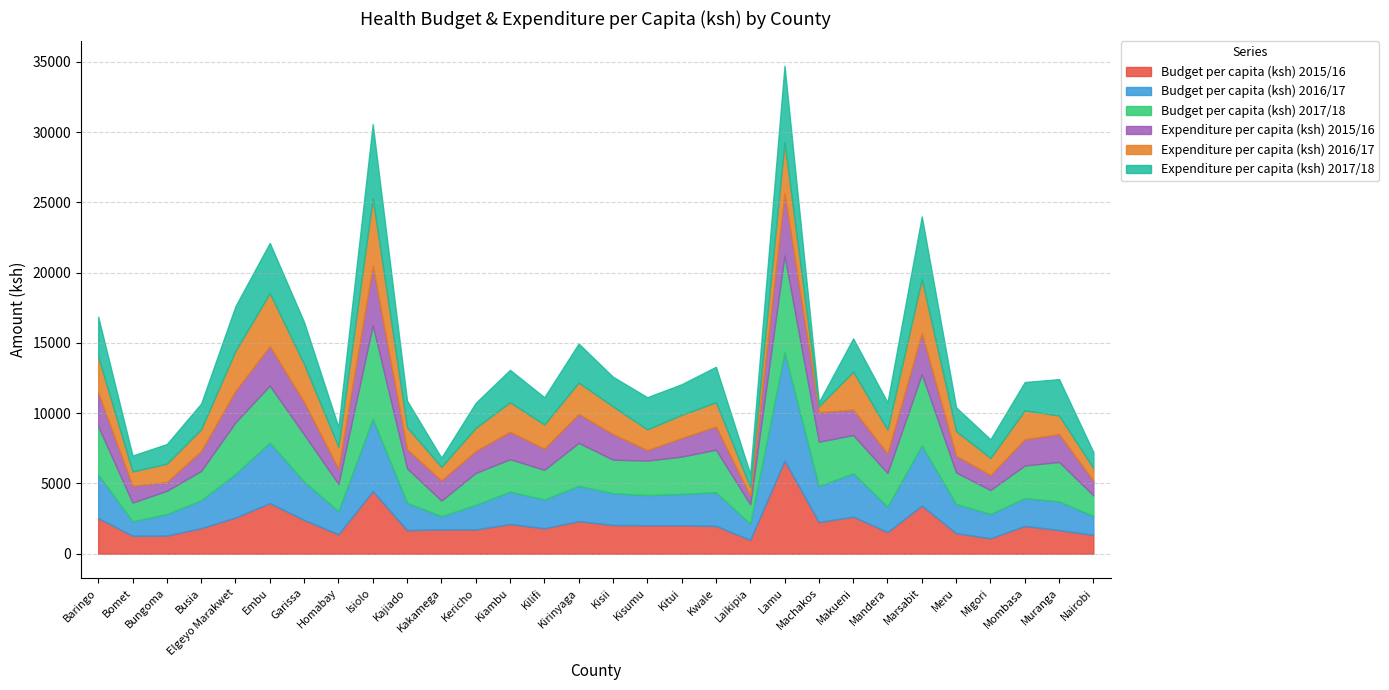

The Expenditure per capita (ksh) 2015/16 series shows 743.6 at Kisumu. True or false?

True